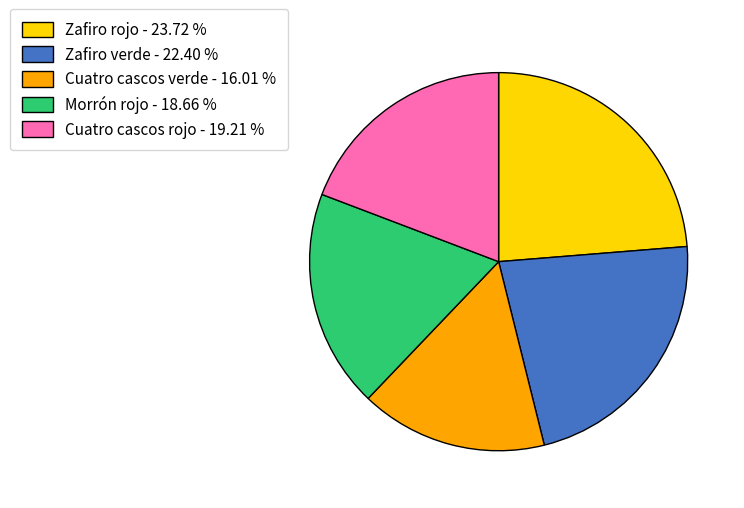

Which slice is the smallest?

Cuatro cascos verde